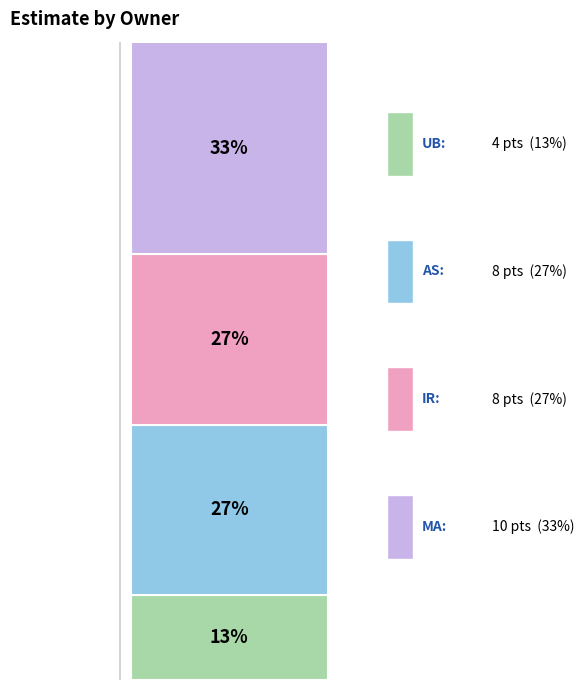

Does the chart contain stacked bars?

Yes